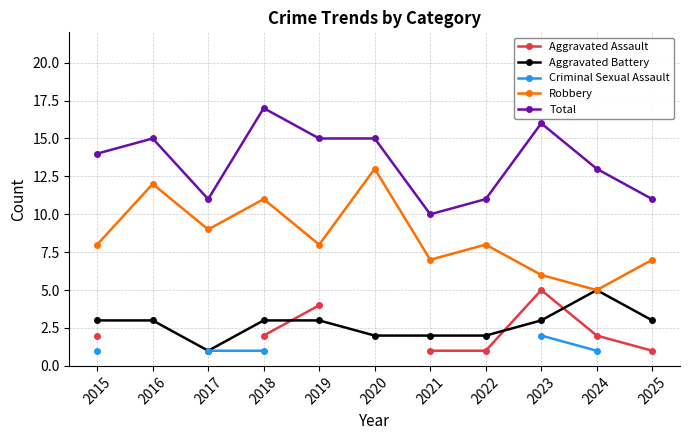

Is this an area chart (filled region under the line)?

No